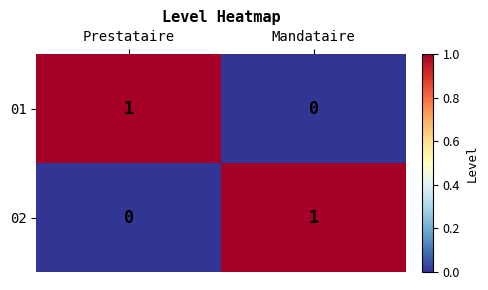

Rank the series at Mandataire from highest to lowest value.

02, 01